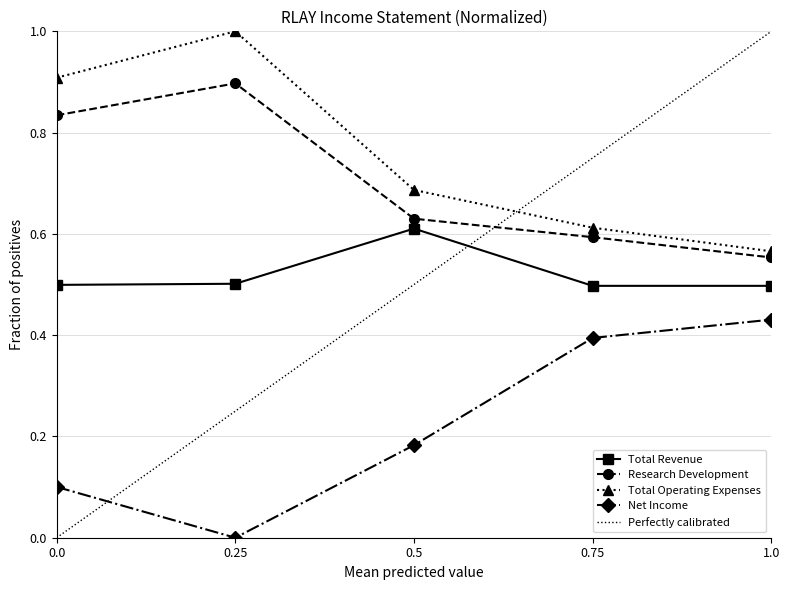

What is the highest value of the Research Development series?

0.9